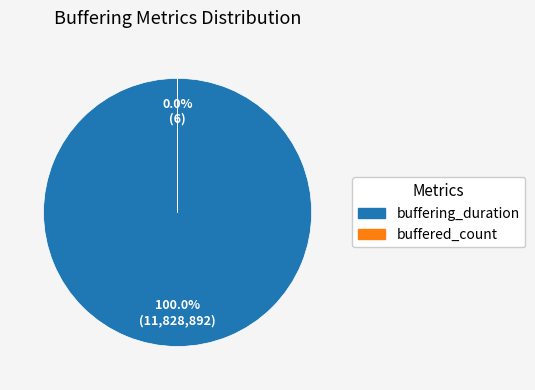

What is the largest slice in the pie chart?

buffering_duration